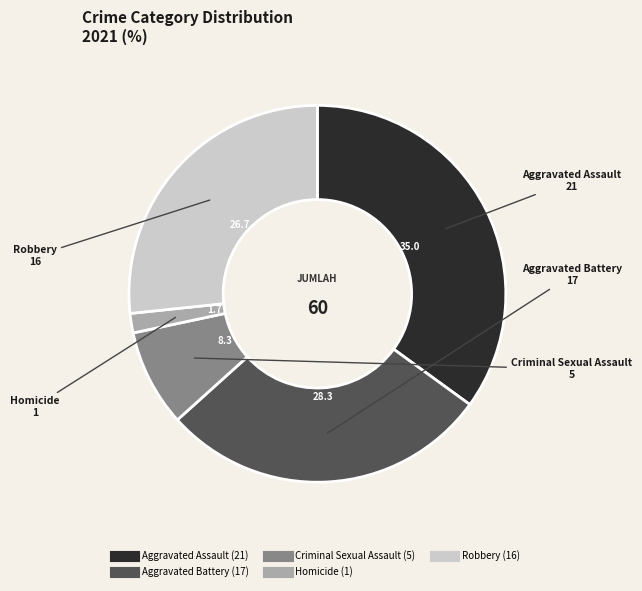

Do Criminal Sexual Assault and Homicide together represent more than half of the pie?

No